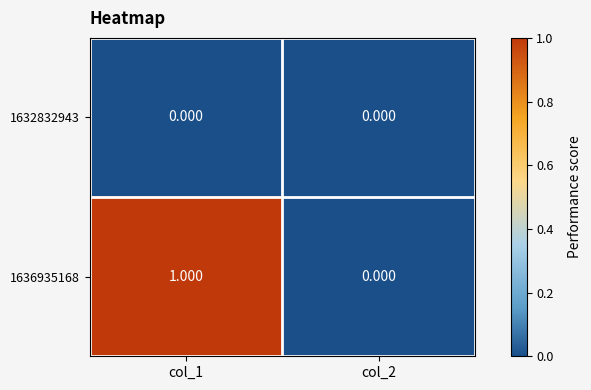

Between col_1 and col_2, which series saw the biggest shift?

1636935168